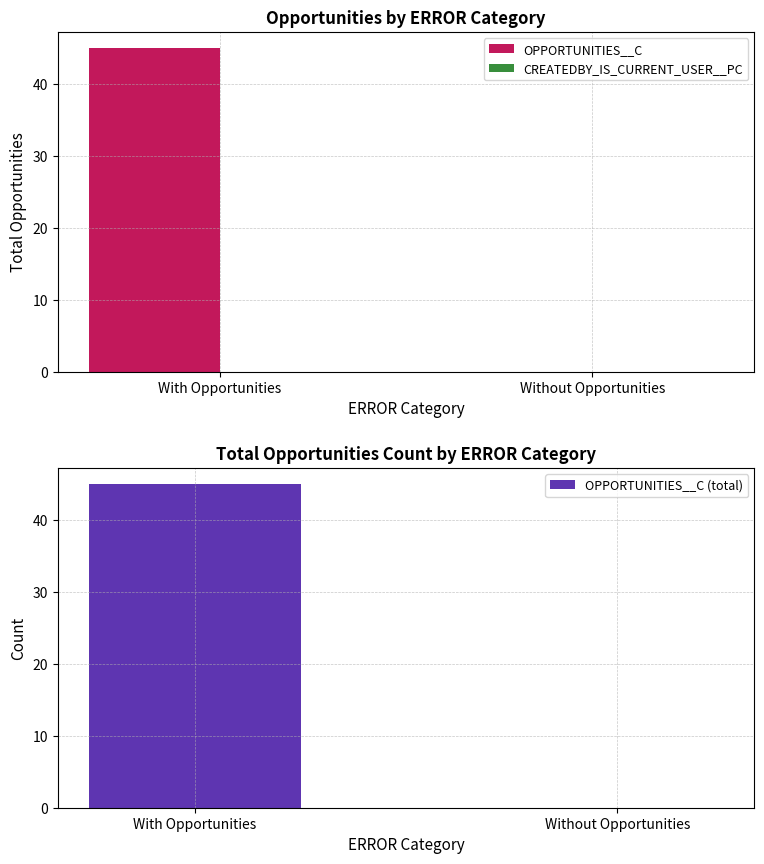

What is the value of the OPPORTUNITIES__C bar at the 1st from the left?

45